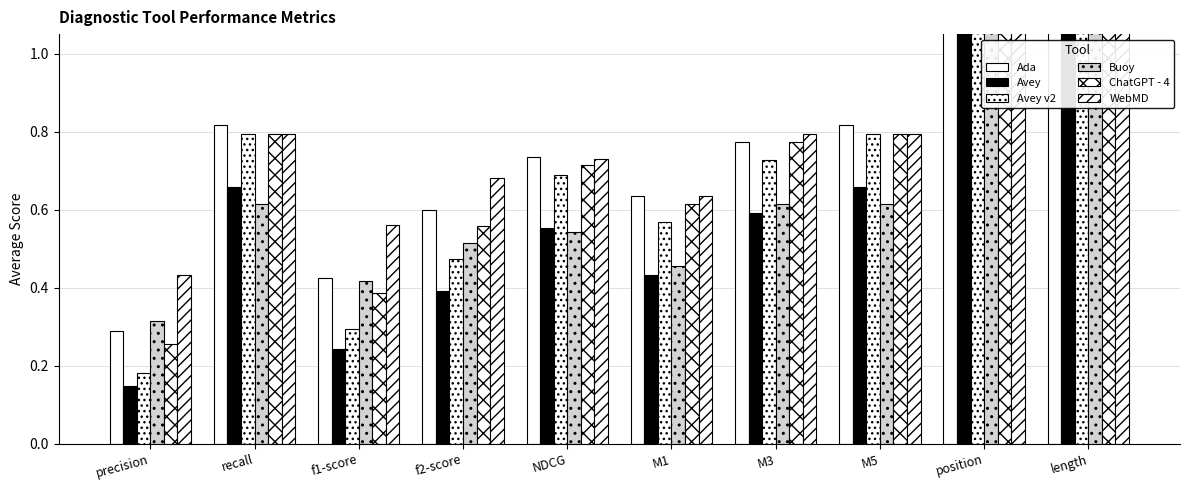

Which category has the highest value across all series?

length